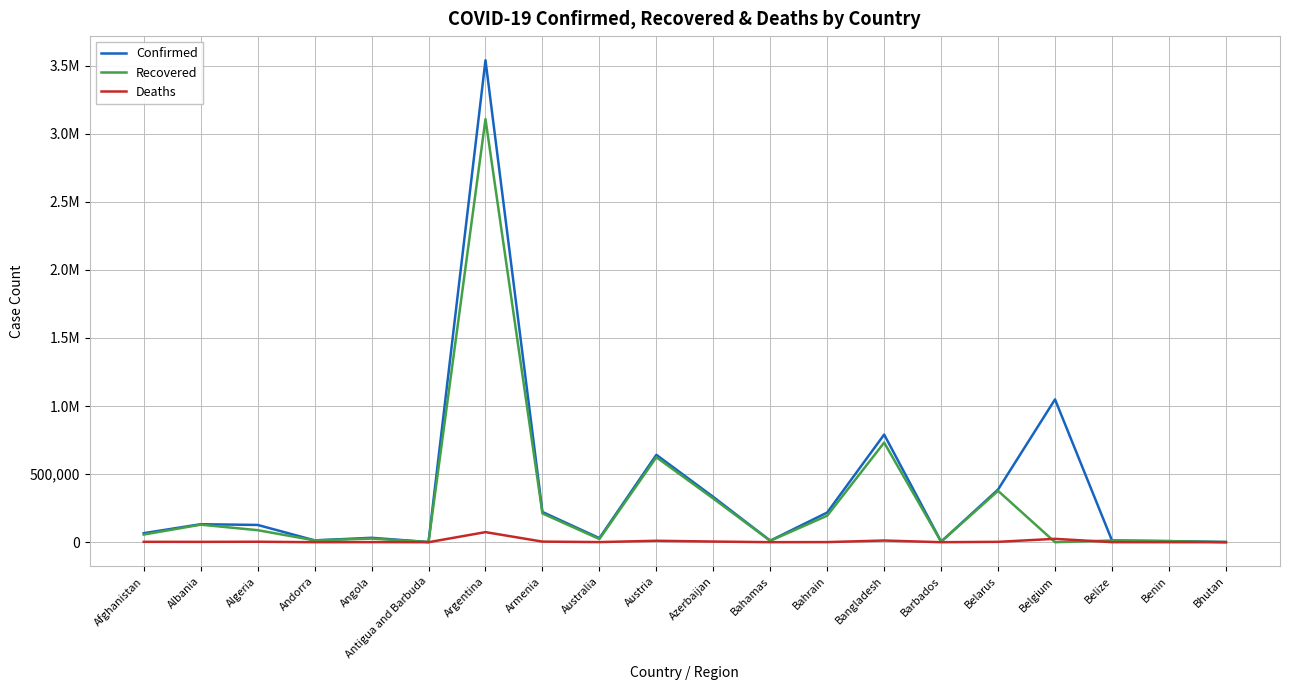

Reading left to right, what are all the values shown in this chart?

Confirmed: Afghanistan=66275	Albania=132209	Algeria=126860	Andorra=13569	Angola=32441	Antigua and Barbuda=1257	Argentina=3539484	Armenia=221982	Australia=30021	Austria=641740	Azerbaijan=332454	Bahamas=11396	Bahrain=218047	Bangladesh=790521	Barbados=3995	Belarus=386978	Belgium=1048881	Belize=12764	Benin=8025	Bhutan=1394
Recovered: Afghanistan=56295	Albania=128732	Algeria=88346	Andorra=13234	Angola=26778	Antigua and Barbuda=1192	Argentina=3106949	Armenia=211375	Australia=23552	Austria=623668	Azerbaijan=320708	Bahamas=10221	Bahrain=194885	Bangladesh=731531	Barbados=3922	Belarus=377105	Belgium=0	Belize=12358	Benin=7893	Bhutan=1186
Deaths: Afghanistan=2812	Albania=2444	Algeria=3418	Andorra=127	Angola=725	Antigua and Barbuda=42	Argentina=74063	Armenia=4394	Australia=910	Austria=10547	Azerbaijan=4860	Bahamas=222	Bahrain=838	Bangladesh=12401	Barbados=47	Belarus=2780	Belgium=24842	Belize=323	Benin=101	Bhutan=1